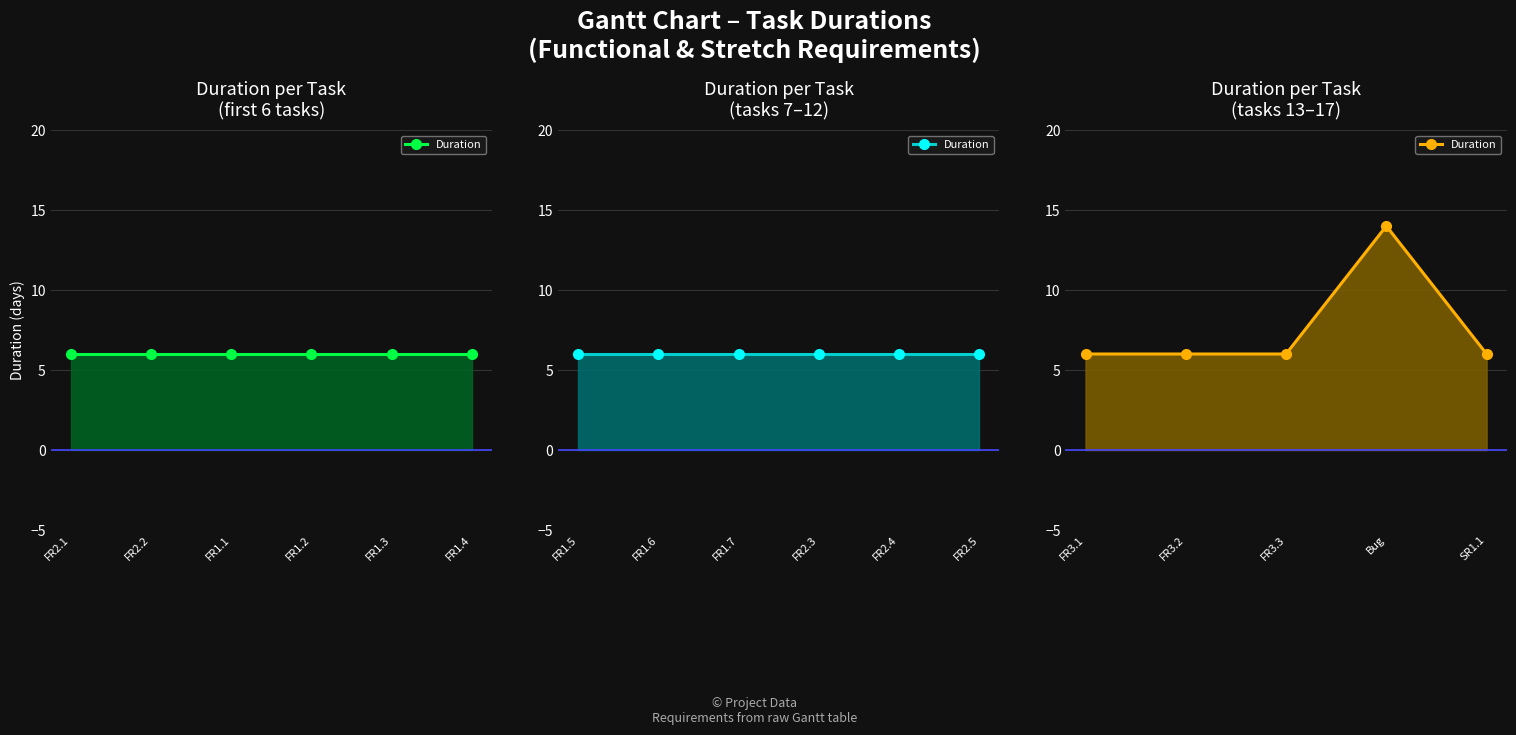

What is the smallest value displayed?

6